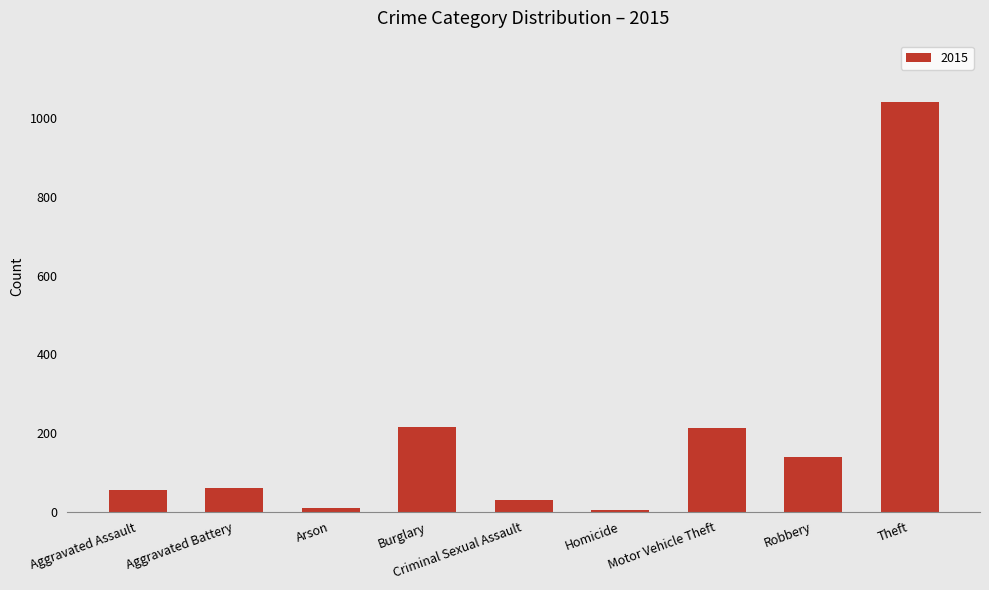

What is the difference between the maximum and minimum values?

1036